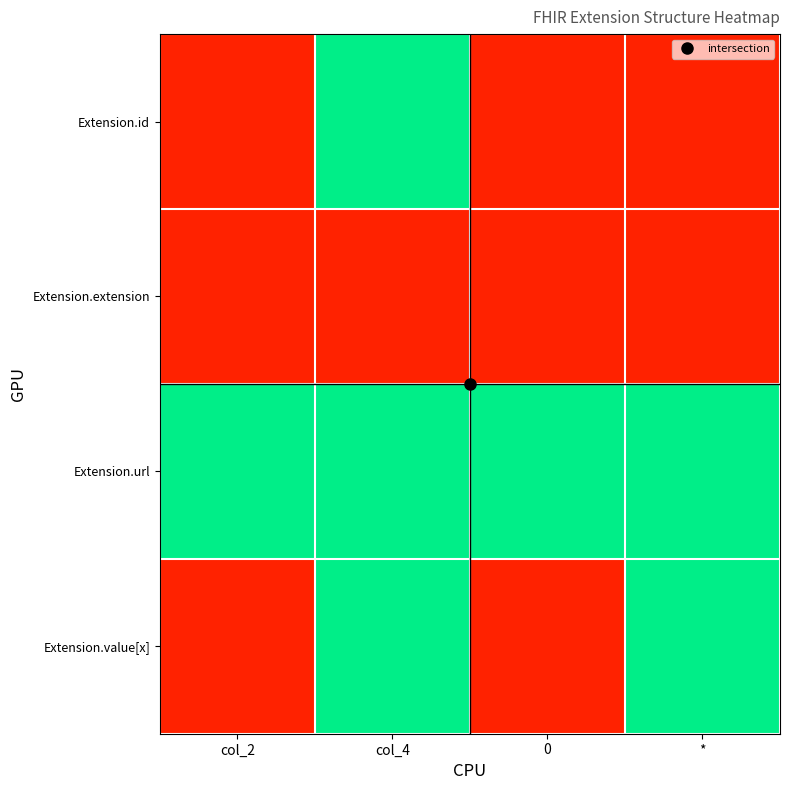

Which series has the largest total across all categories?

Extension.url